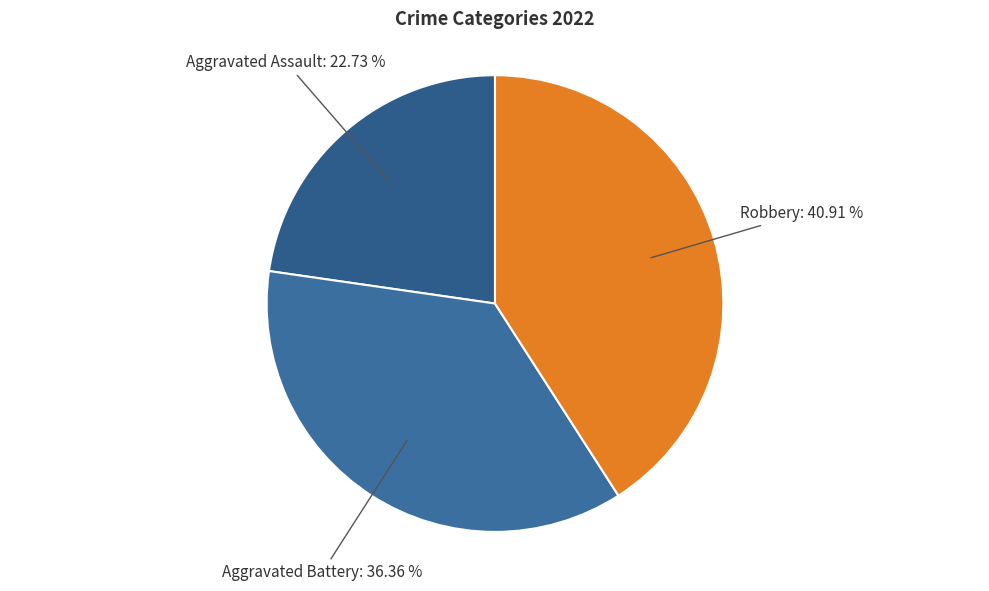

How much of the chart is everything except Aggravated Assault?

77.3%